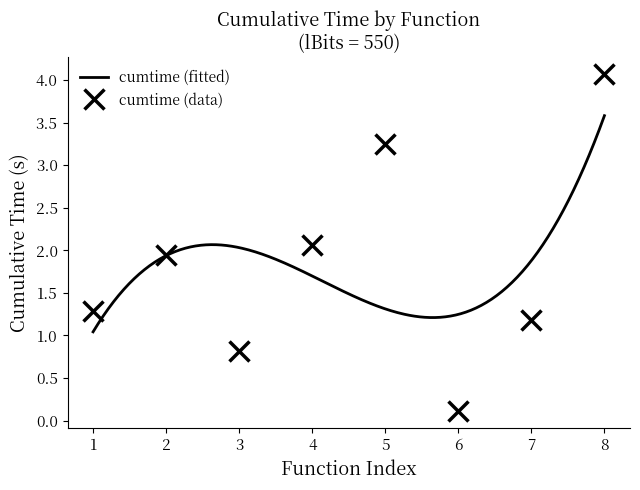

What is the highest value of the cumtime (data) series?

4.1